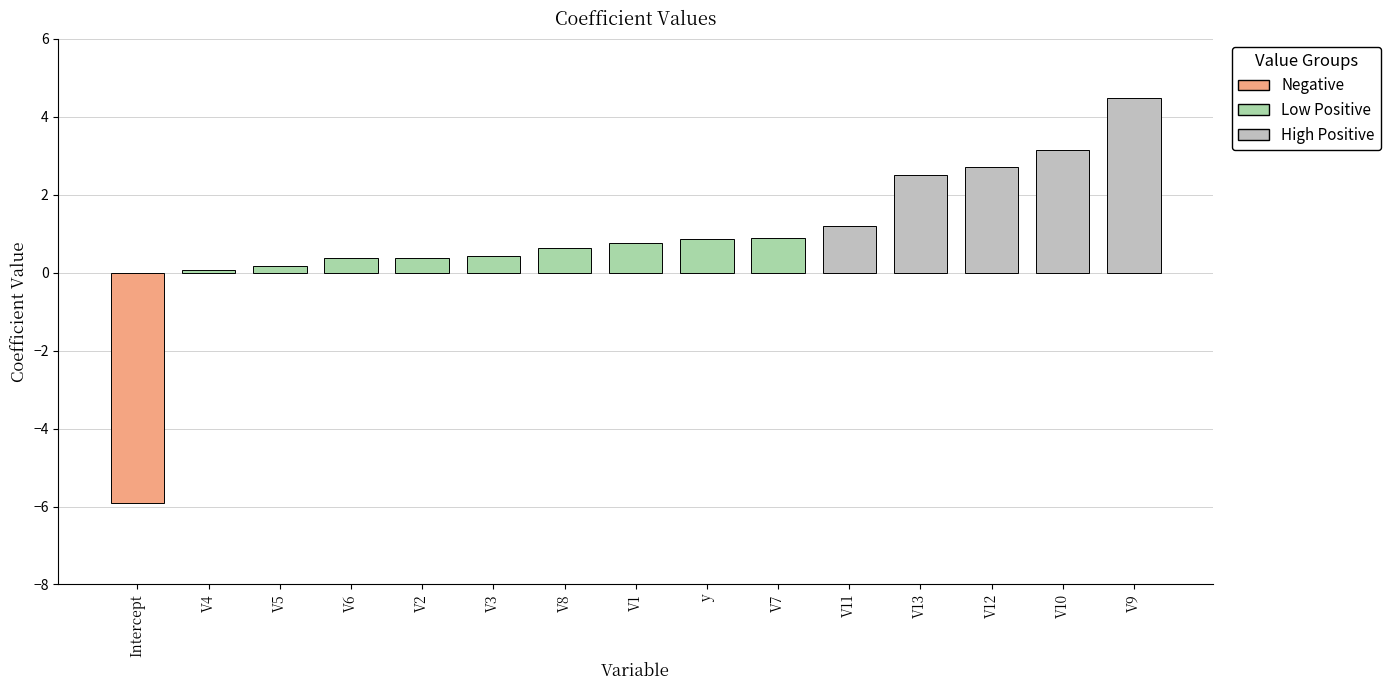

What is the label of the 6th bar from the left?

V3